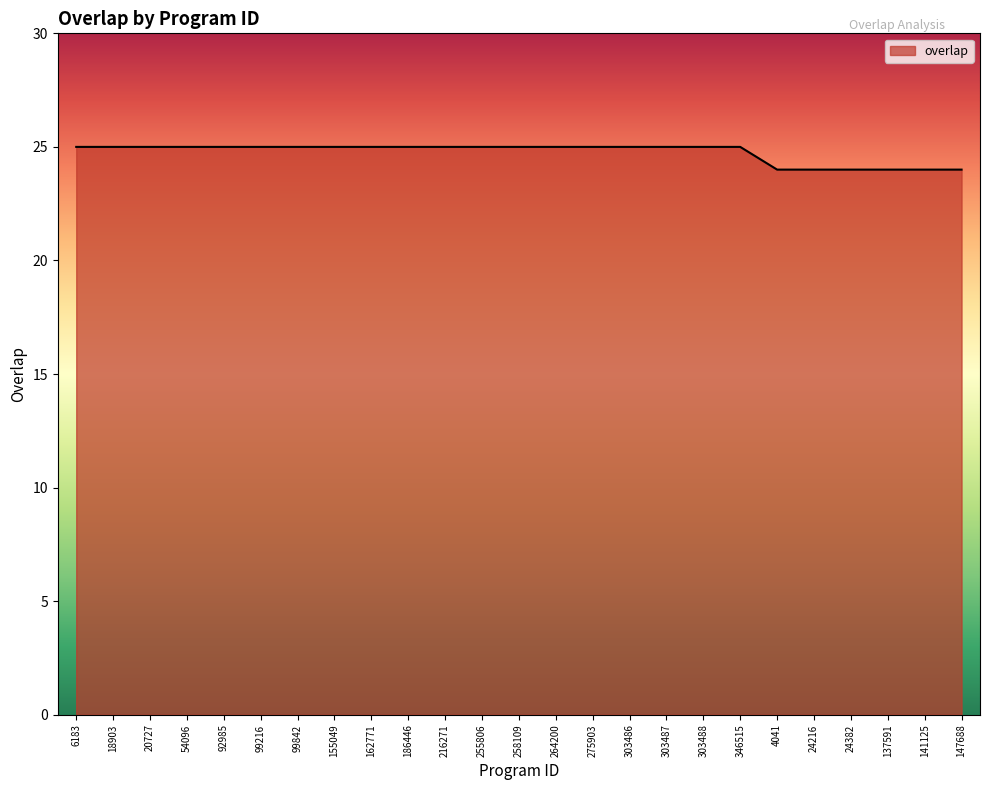

Reading left to right, transcribe all the data shown in this chart.

6183=25	18903=25	20727=25	54096=25	92985=25	99216=25	99842=25	155049=25	162771=25	186446=25	216271=25	255806=25	258109=25	264200=25	275903=25	303486=25	303487=25	303488=25	346515=25	4041=24	24216=24	24382=24	137591=24	141125=24	147688=24